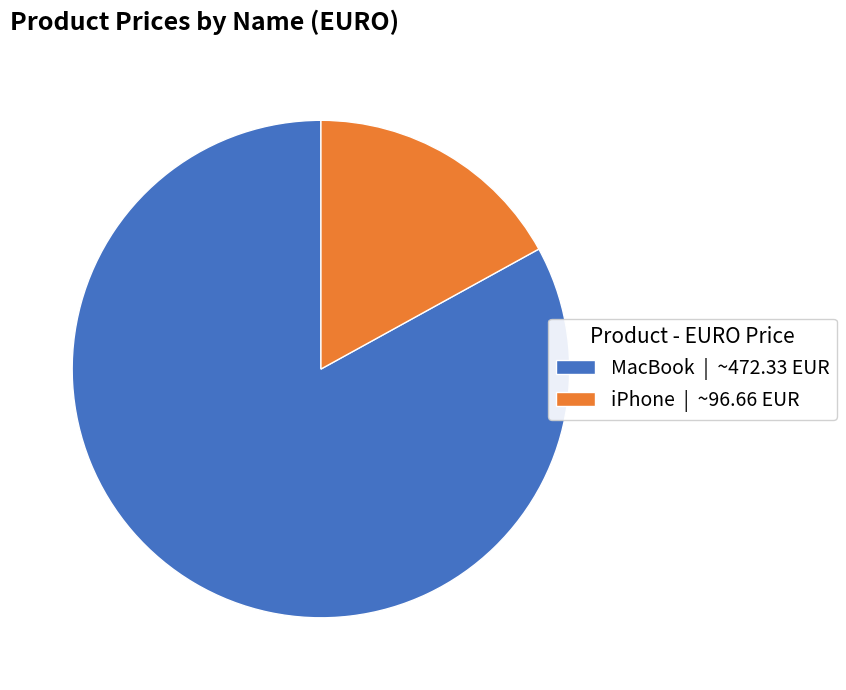

Does any single category account for the majority?

Yes